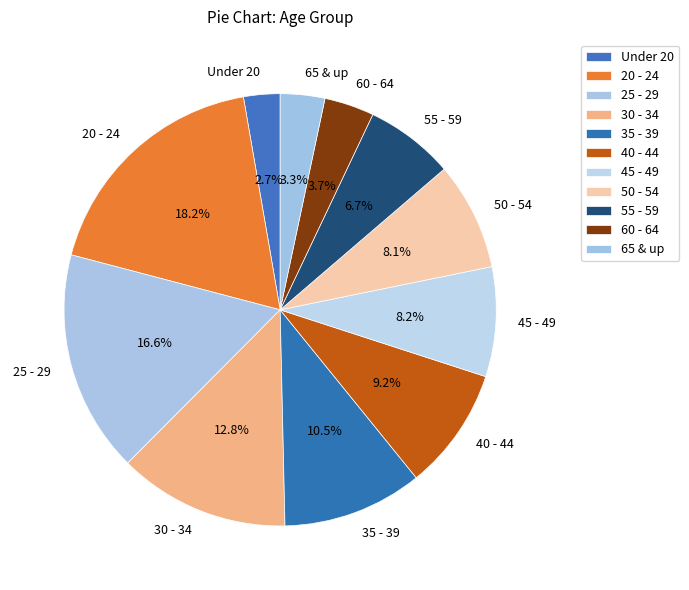

Which category has the smallest portion of the pie?

Under 20